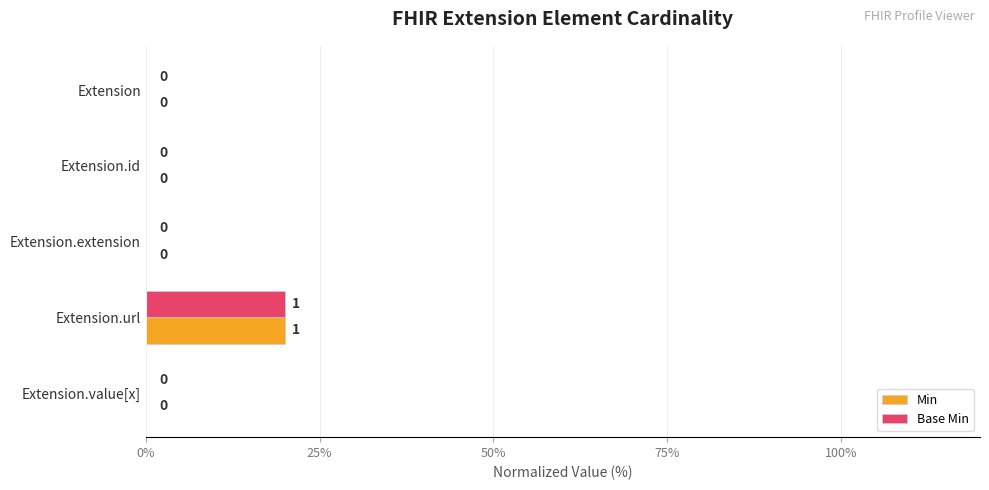

What is the sum of the Min values at Extension.url and Extension?

20